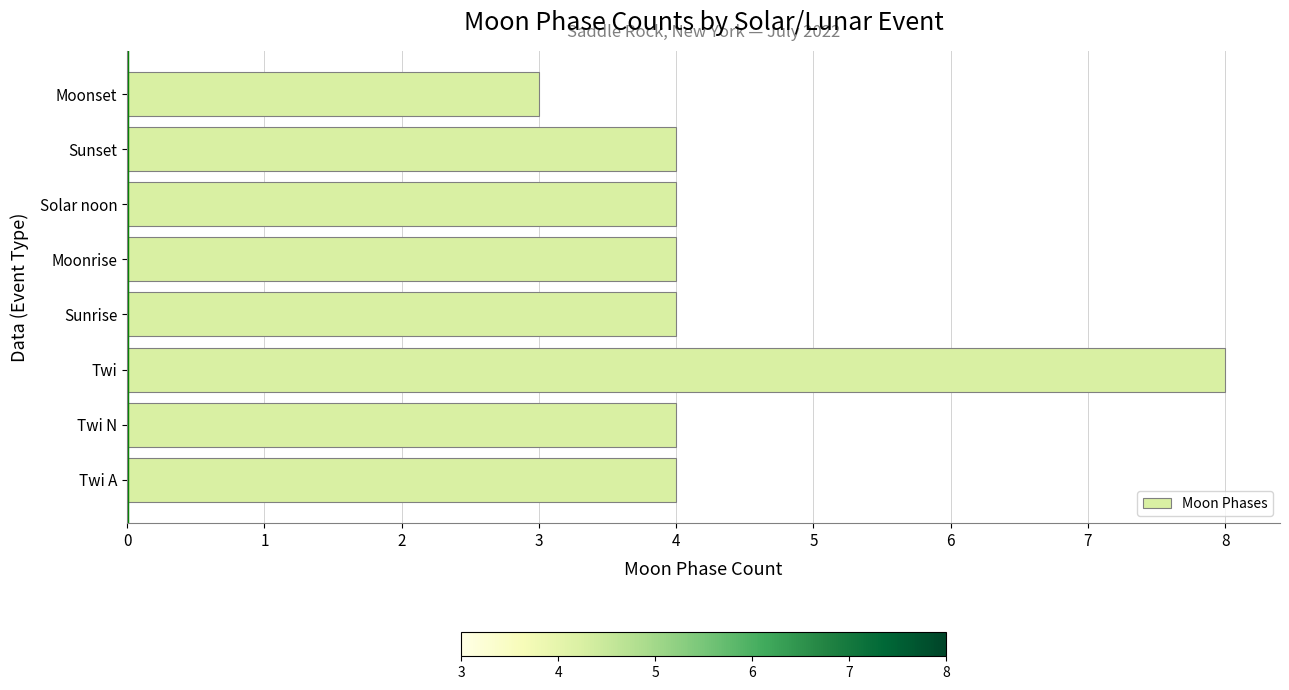

How many categories are shown in the chart?

8